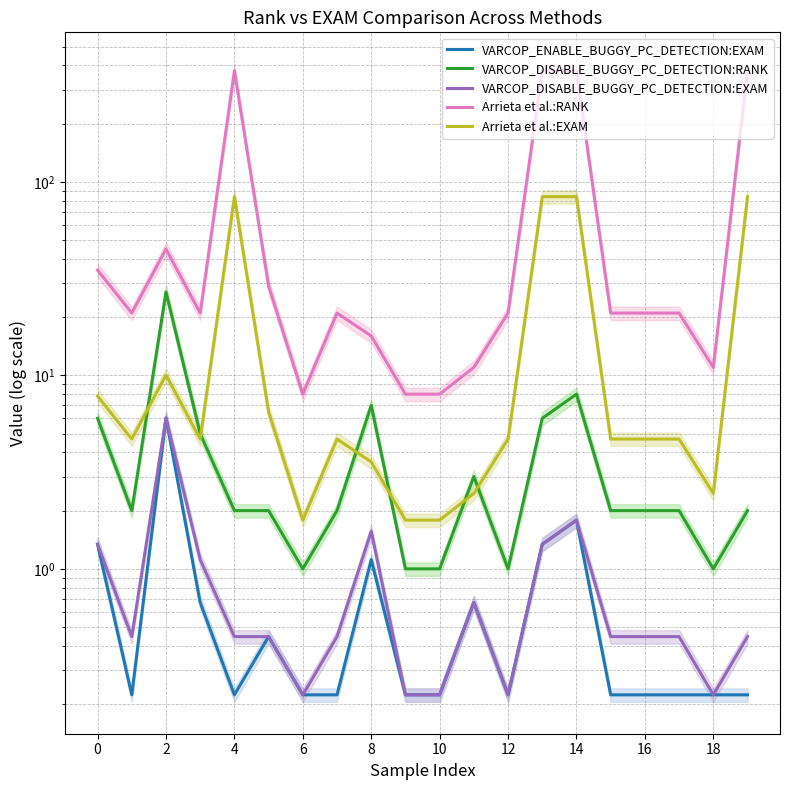

The Arrieta et al.:RANK series shows 28.7 at 17. True or false?

False